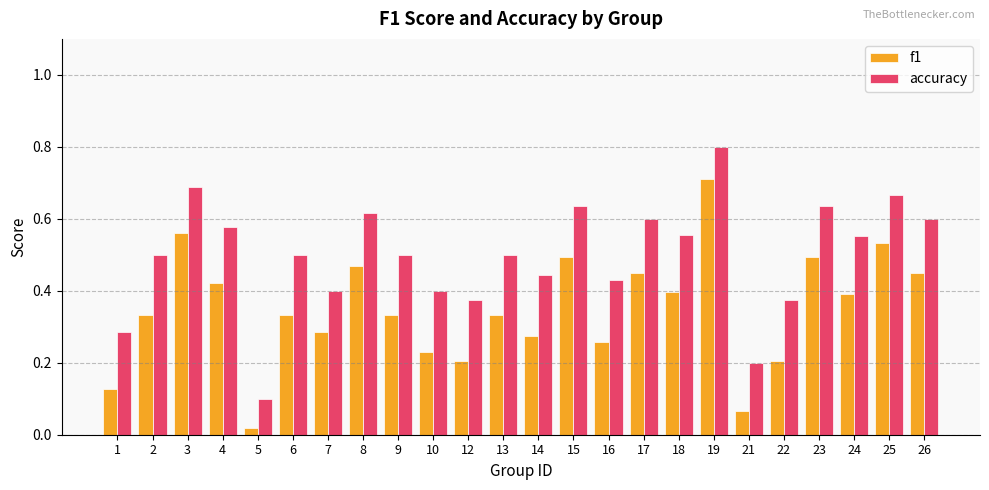

At which label does f1 reach its minimum?

5